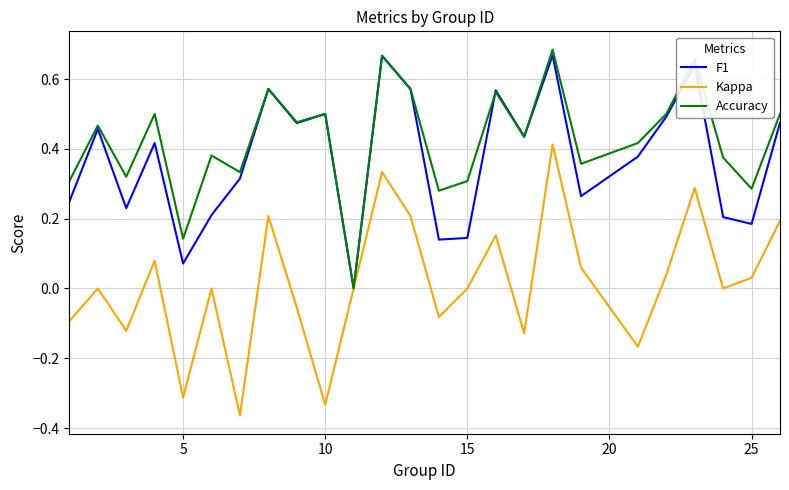

True or false: F1 has more than 0 interior local peaks.

True